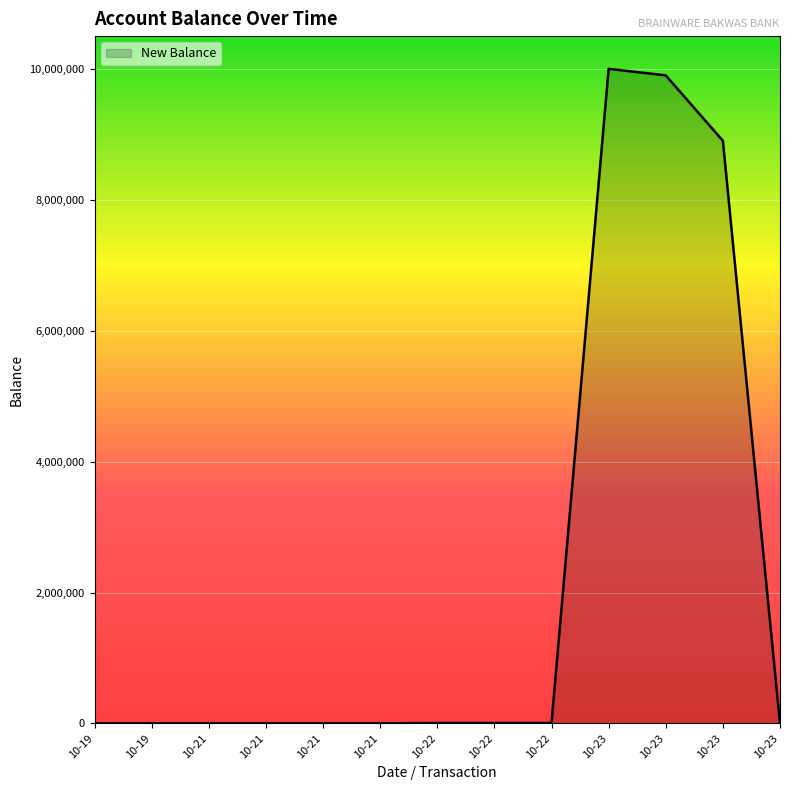

Does the chart display data point markers on the line(s)?

No